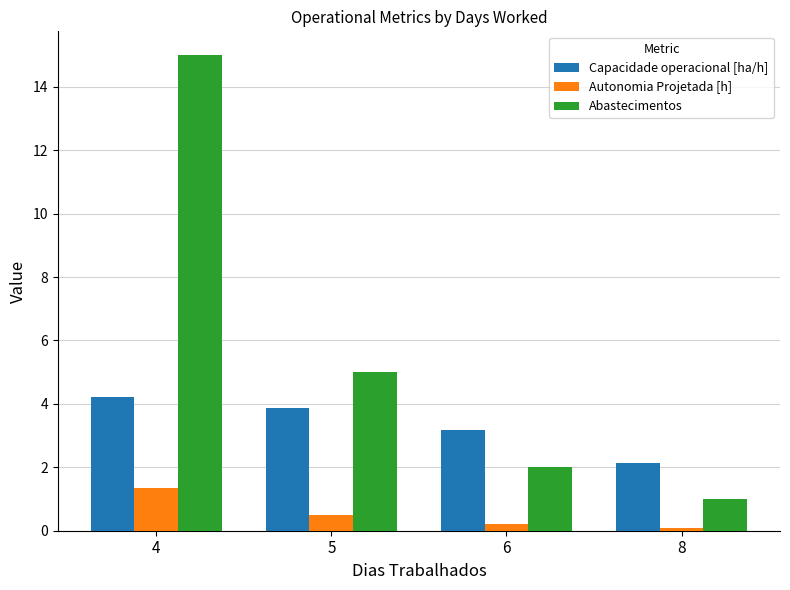

Which category has the highest value across all series?

4